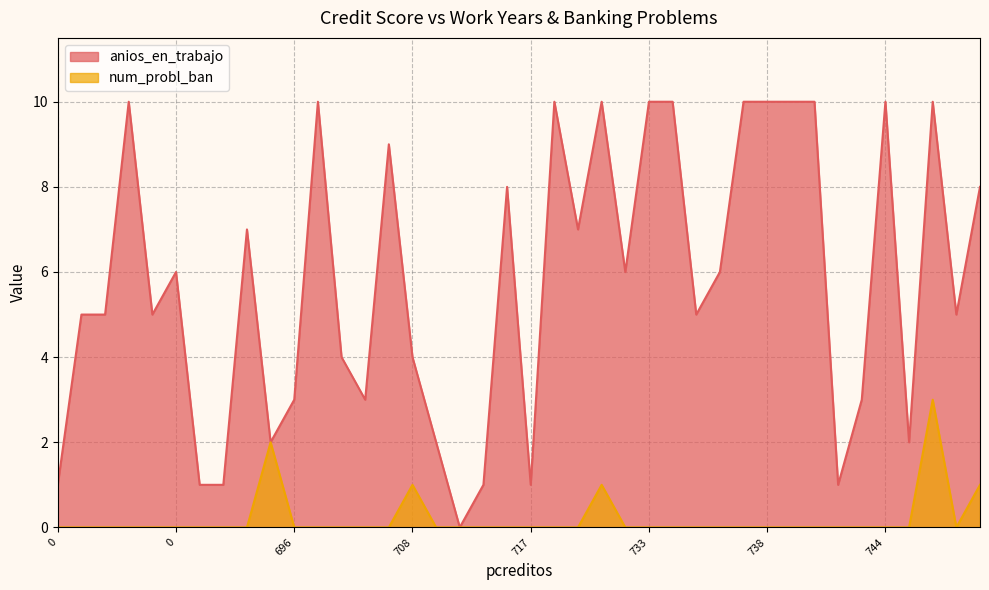

At which label is num_probl_ban closest to 1?

727